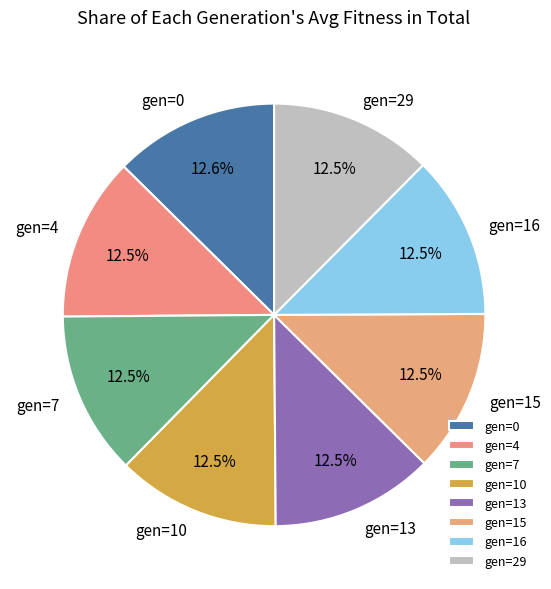

Does gen=13 represent more than half of the total?

No